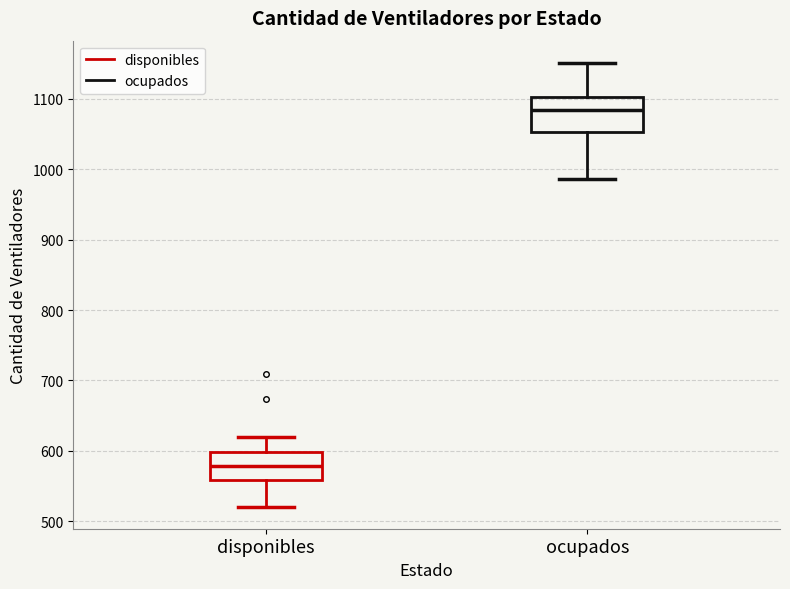

Which box's median line is the highest?

ocupados